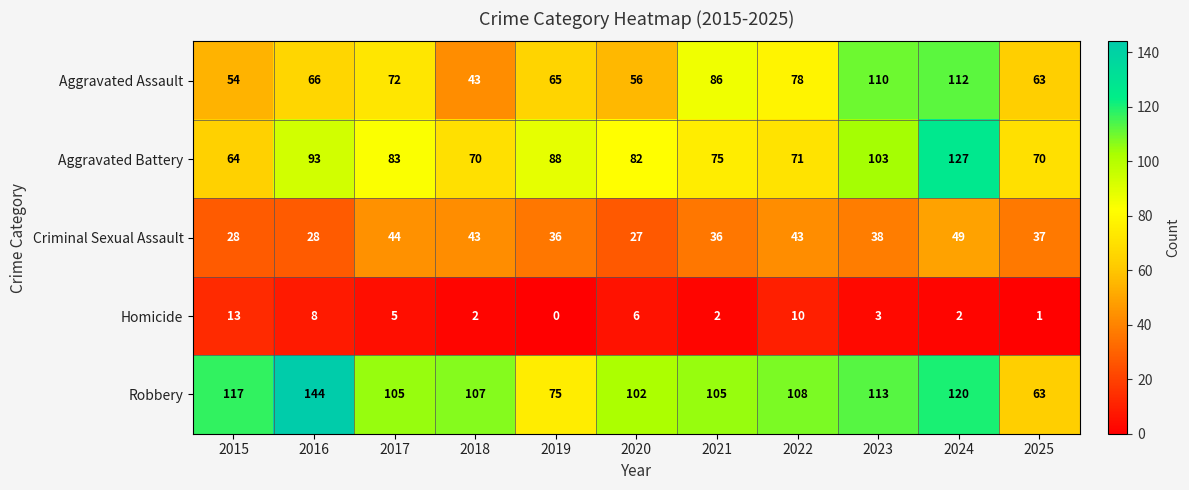

Rank the series by their maximum value, from lowest to highest.

Homicide, Criminal Sexual Assault, Aggravated Assault, Aggravated Battery, Robbery